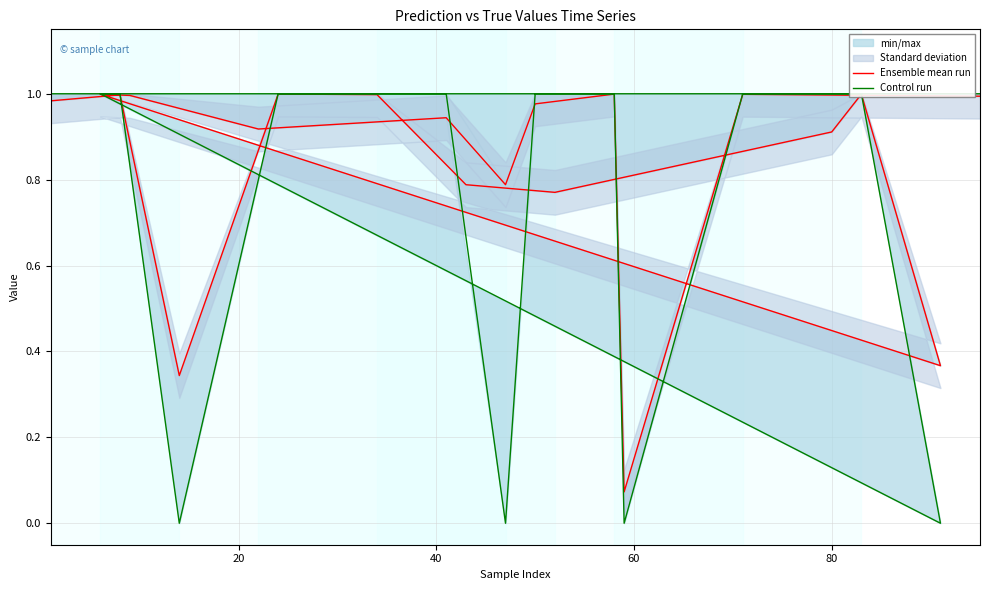

Is the value of Control run at 40 greater than the value of Ensemble mean run at 20?

No